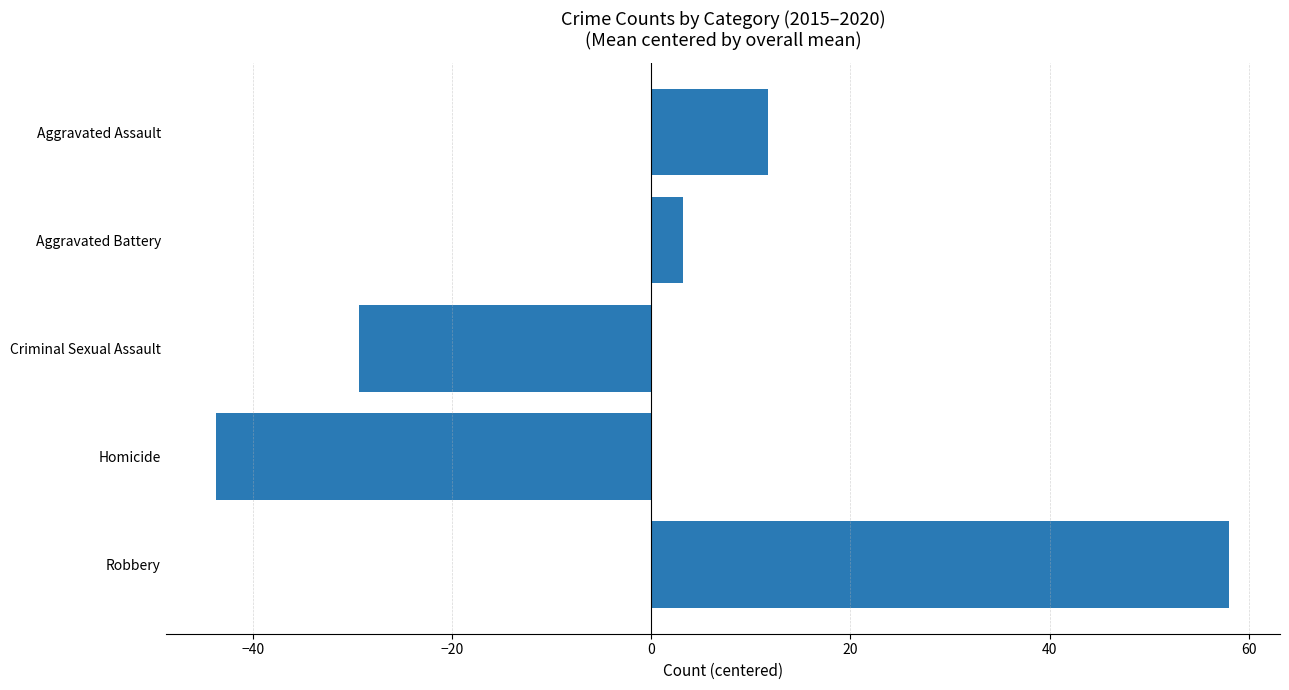

How many values are below zero?

2